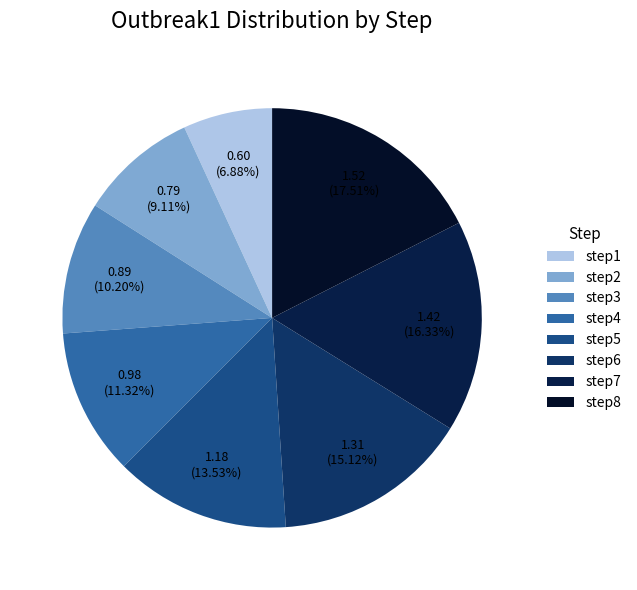

To the nearest percent, what is the difference between the step2 and step6 slice percentages?

6%